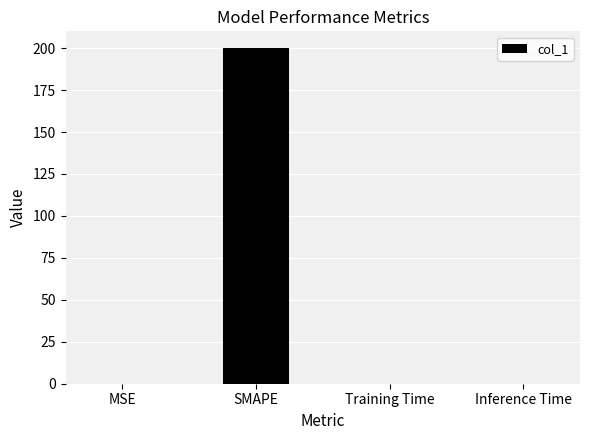

What is the sum of all values?

200.0